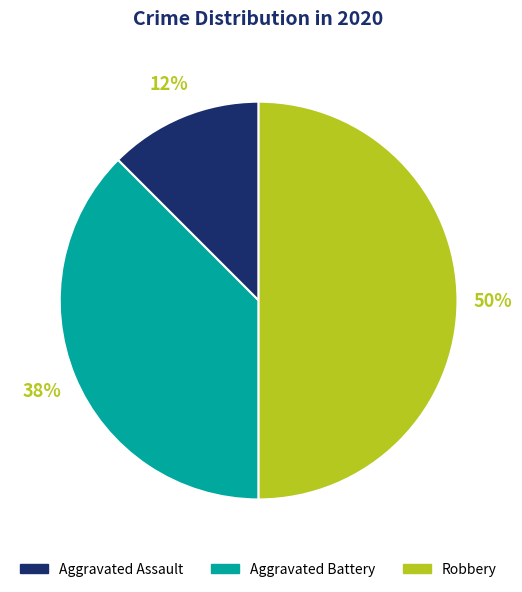

Is Aggravated Assault the majority of the pie?

No